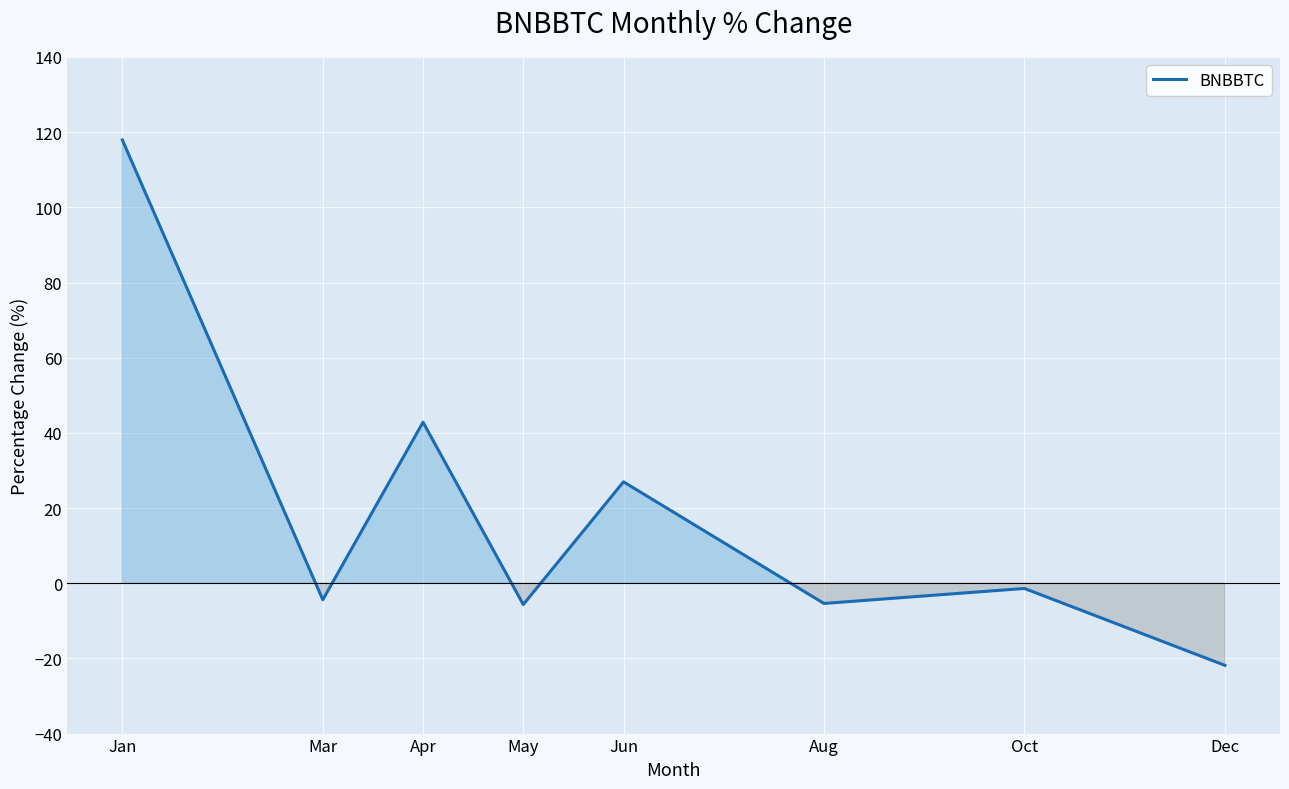

At which category does the data reach its first local peak?

Apr